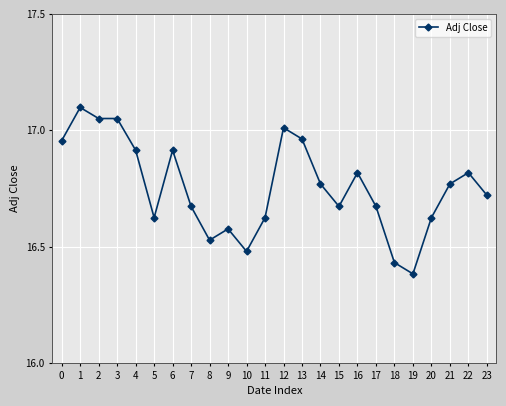

True or false: the data has more than 1 interior local peaks.

True